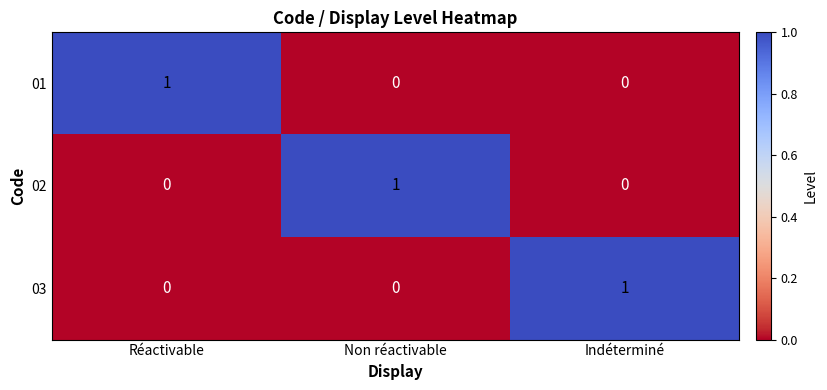

Which category has the highest value in the 02 series?

Non réactivable